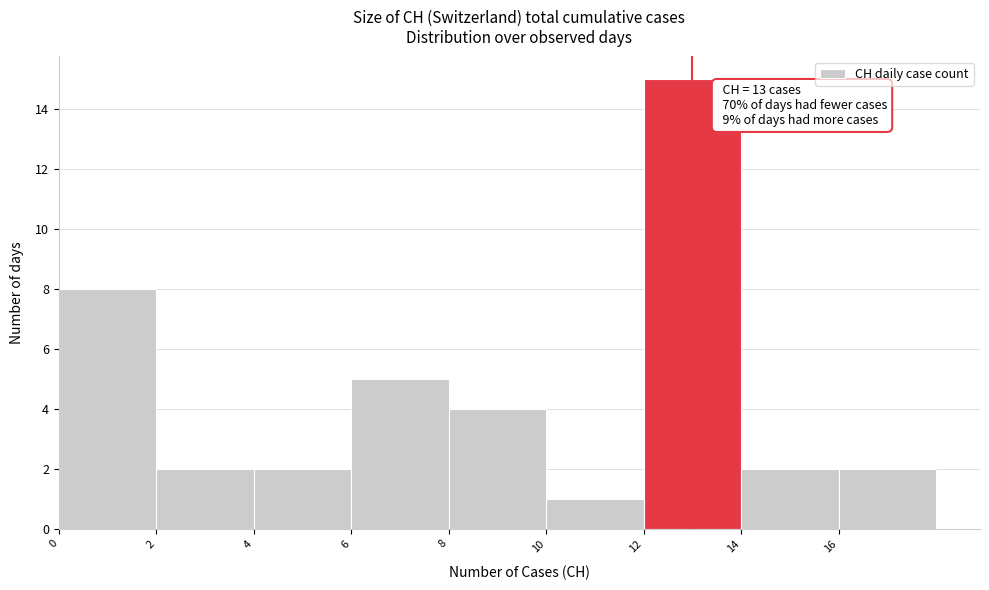

Which range on the x-axis has the tallest bar?

12 to 14